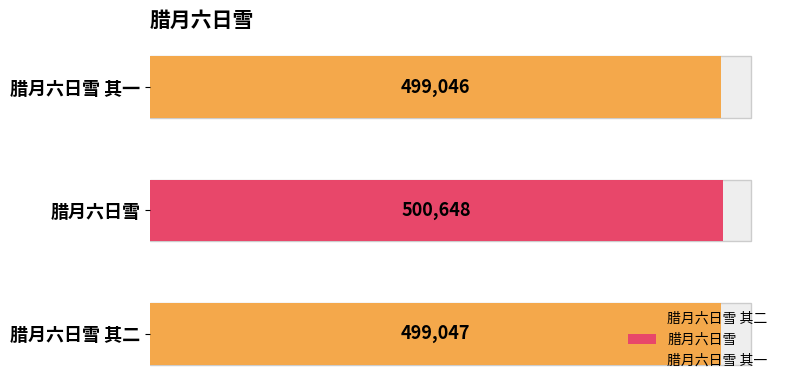

Rank the categories by value from lowest to highest.

腊月六日雪 其一, 腊月六日雪 其二, 腊月六日雪